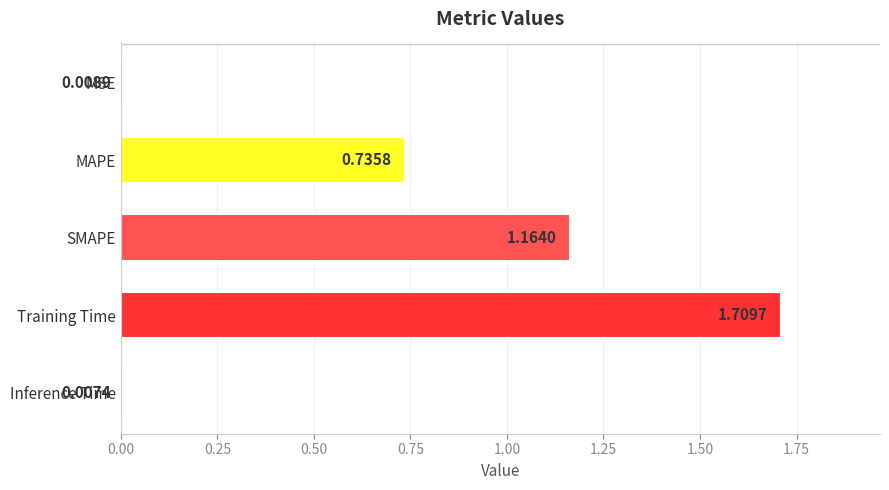

Rank the categories by value from highest to lowest.

Training Time, SMAPE, MAPE, MSE, Inference Time